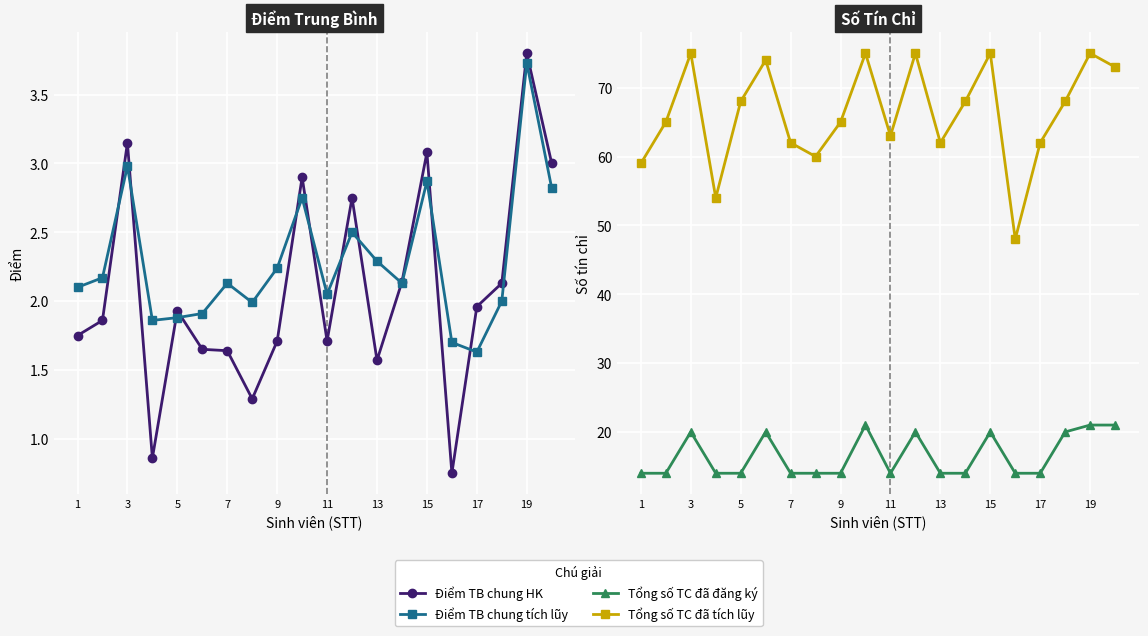

At which label does Điểm TB chung HK first exceed 1?

1